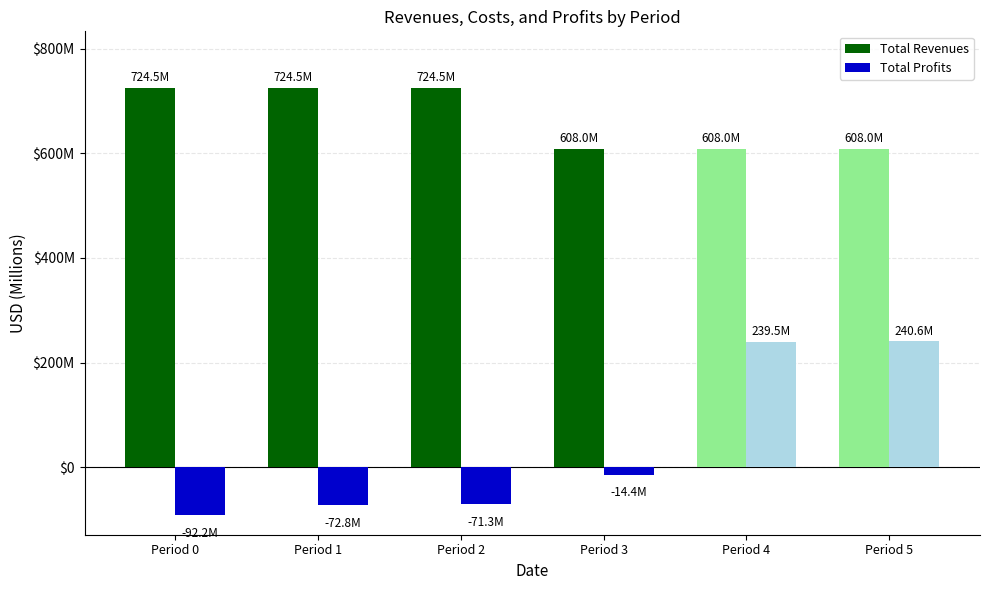

What are all the series names shown in the legend?

Total Revenues, Total Profits